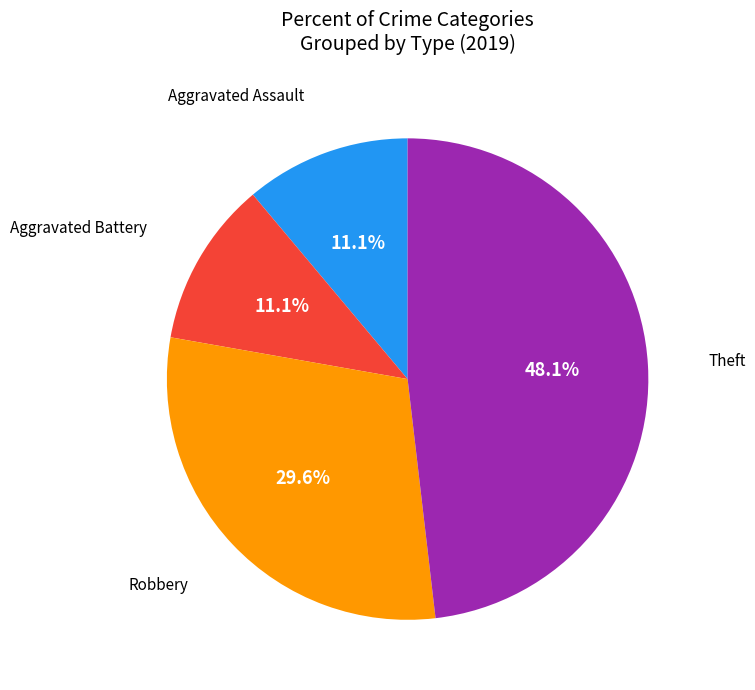

Is there a majority slice in this chart?

No